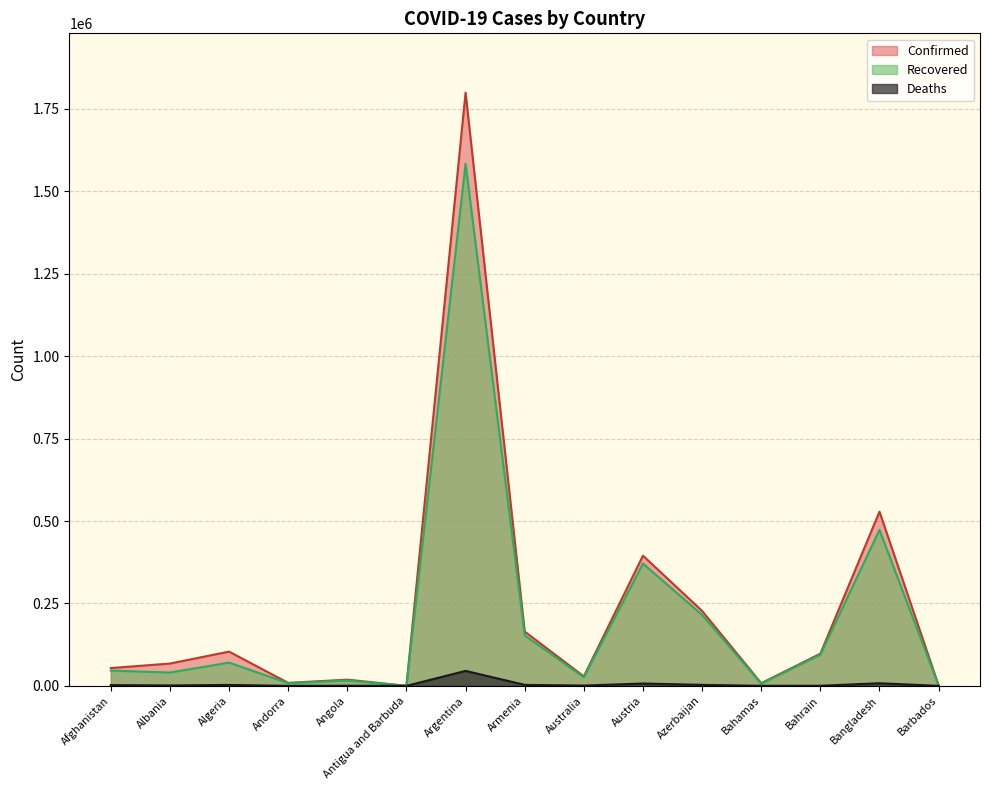

What is the total value across all series at Austria?

772926